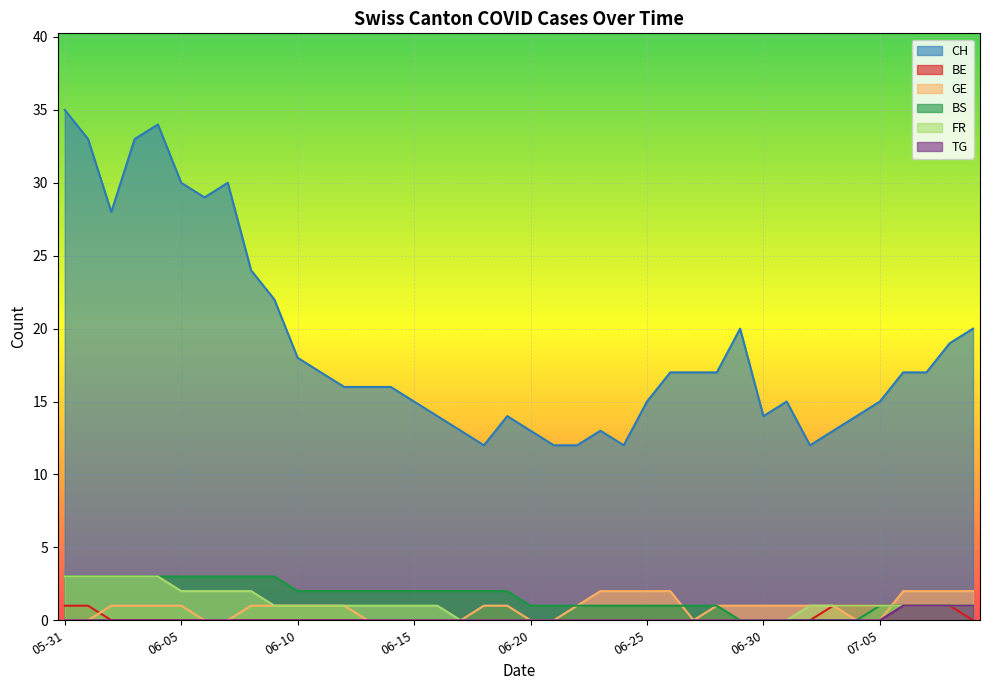

What is the maximum value shown in the chart?

35